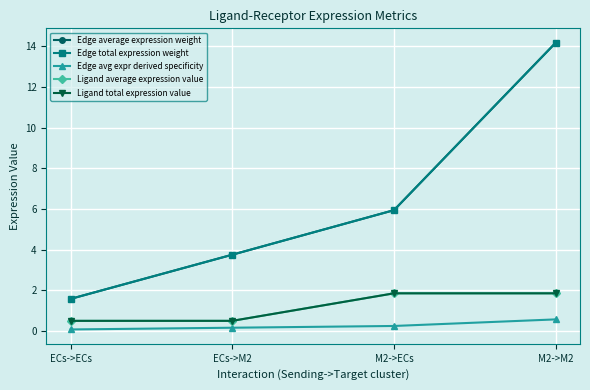

Is this an area chart (filled region under the line)?

No